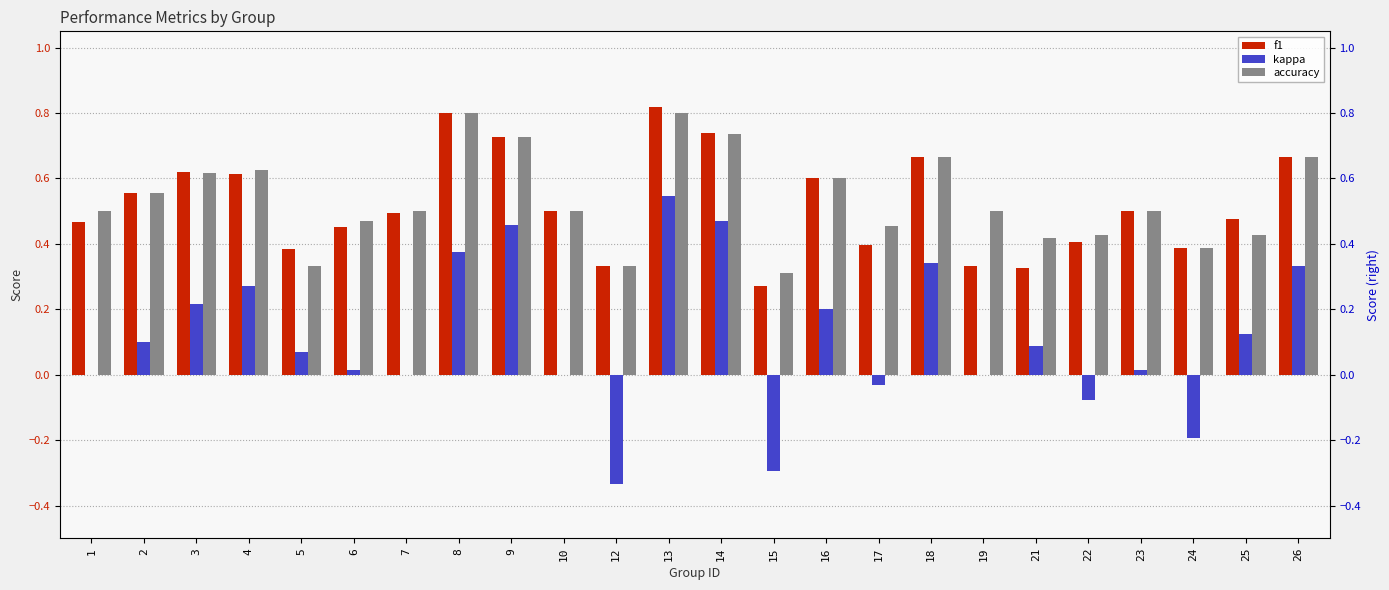

Which label corresponds to the largest value in the chart?

13